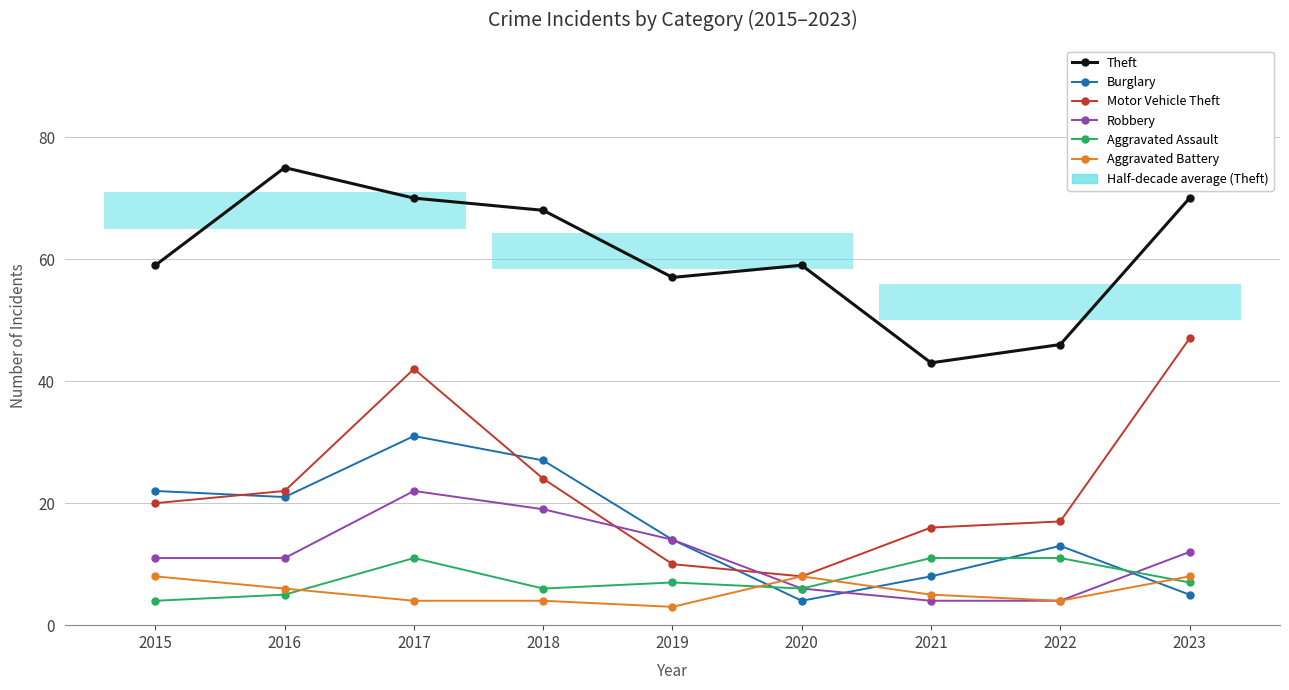

What is the difference between the maximum and minimum values in the Motor Vehicle Theft series?

39